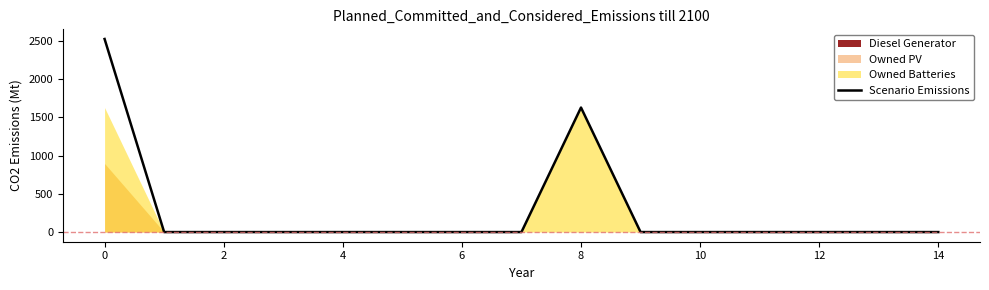

Does the chart display data point markers on the line(s)?

No